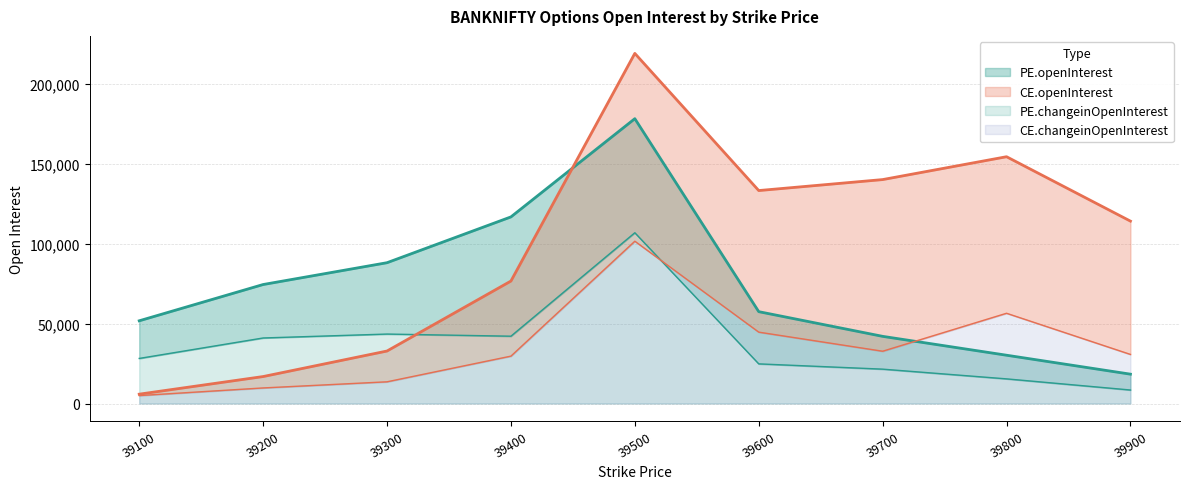

Which has a higher value, 39100 or 39900?

39100